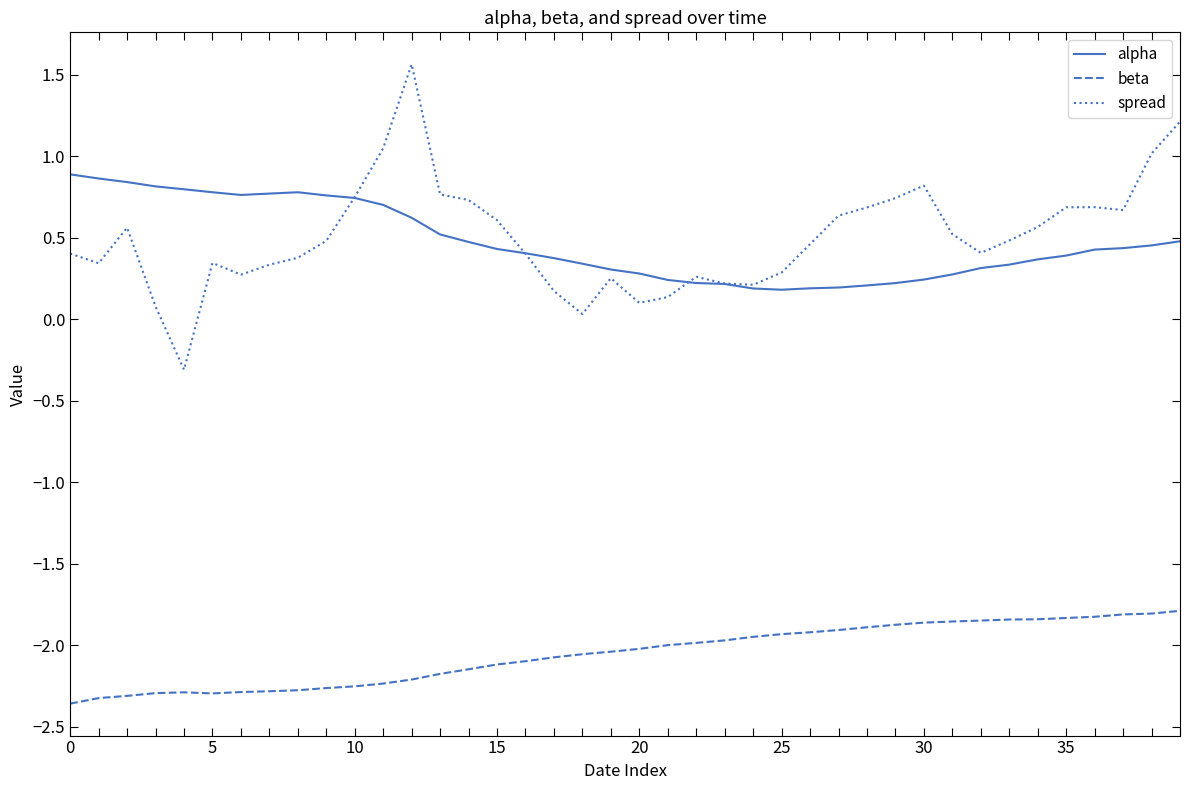

Rank the series by their maximum value, from highest to lowest.

spread, alpha, beta